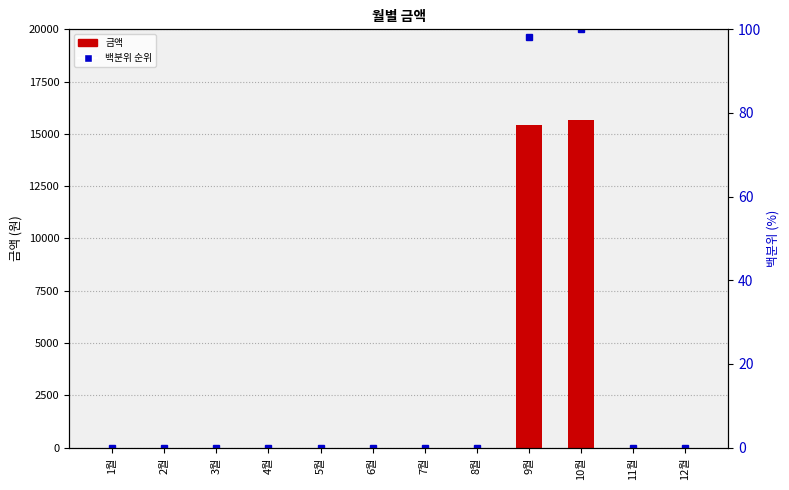

Rank the series at 4월 from lowest to highest value.

금액, 백분위 순위